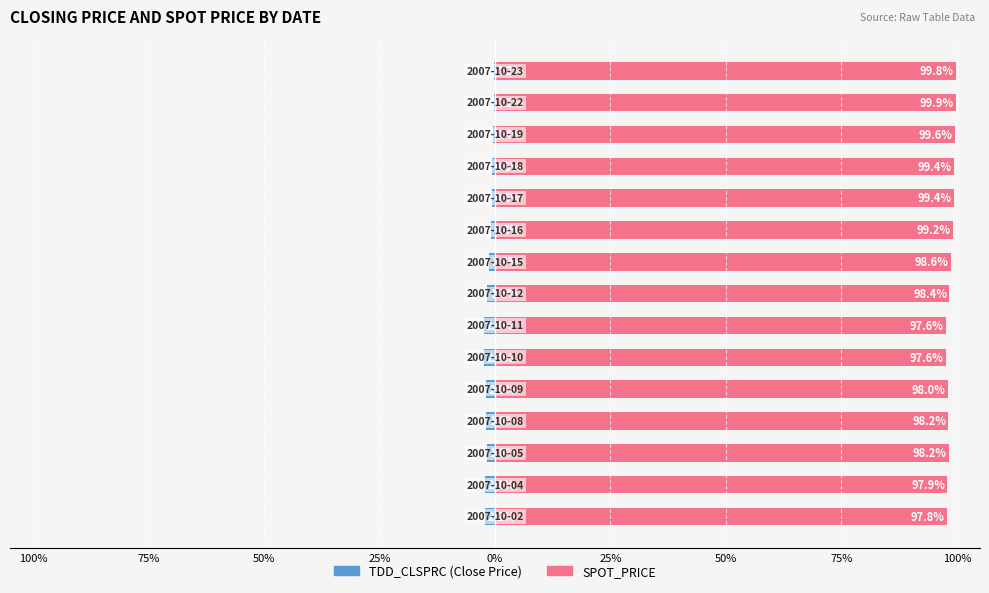

What value does the SPOT_PRICE series have at 9?

99.2